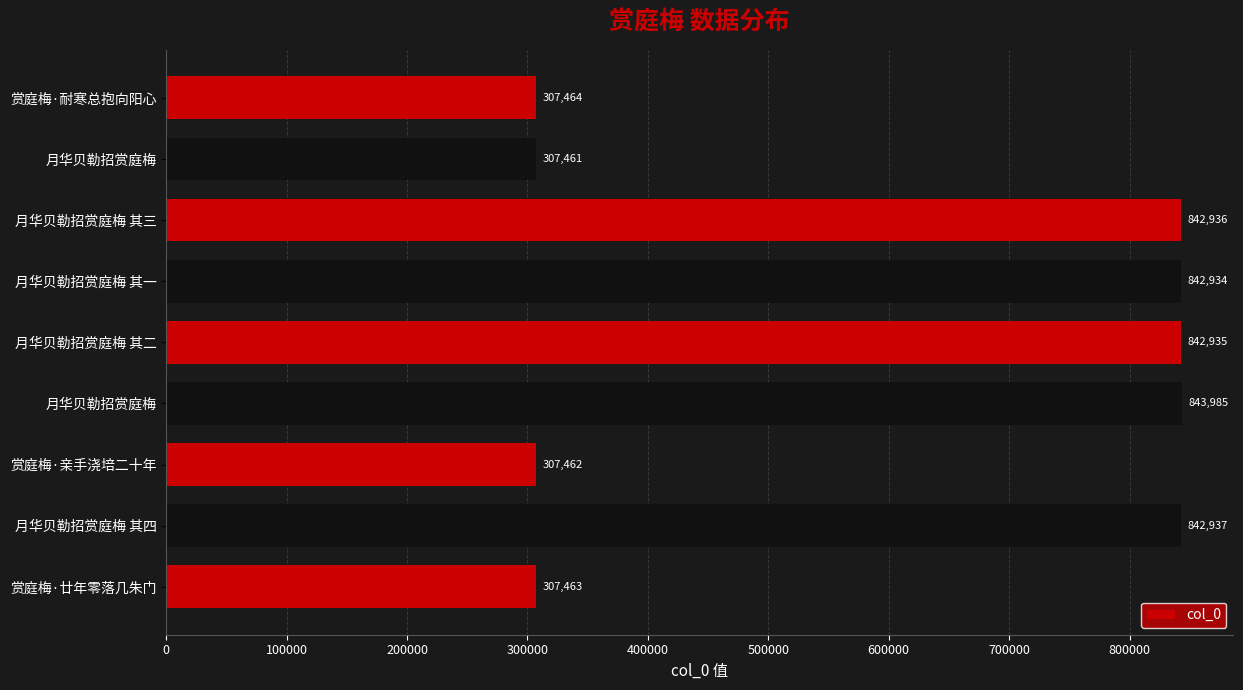

How many values are below 842934?

4